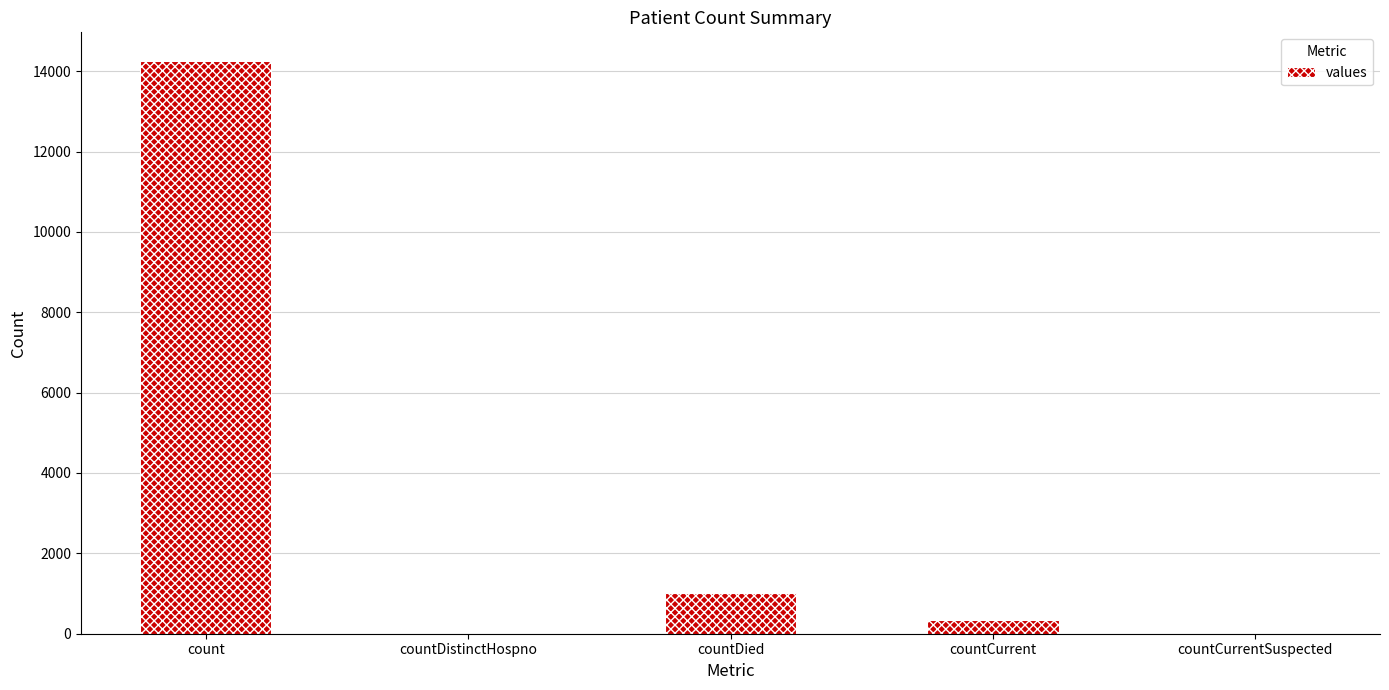

What is the sum of all values?

15612